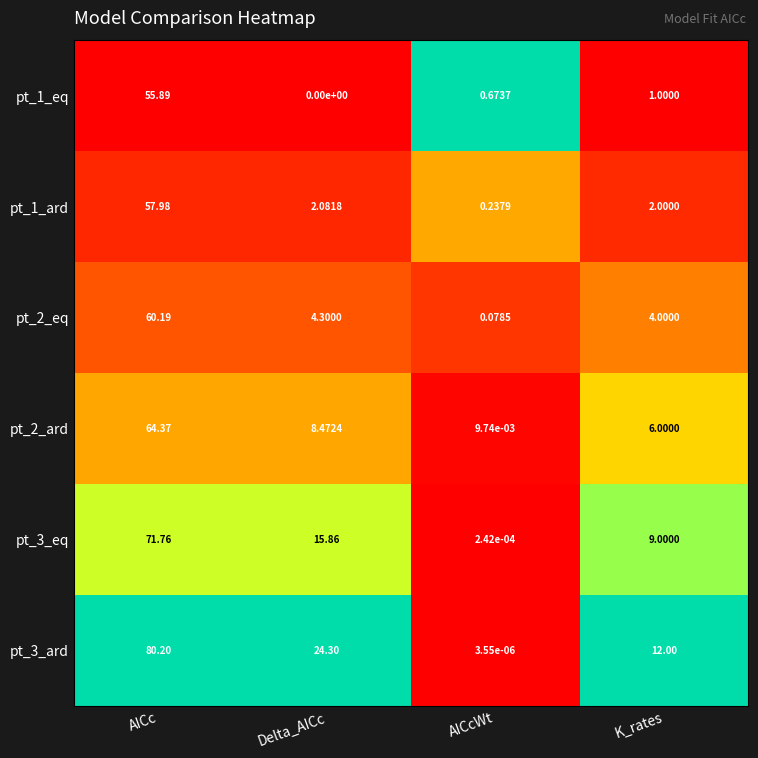

At which category is the sum across all series the highest?

AICc